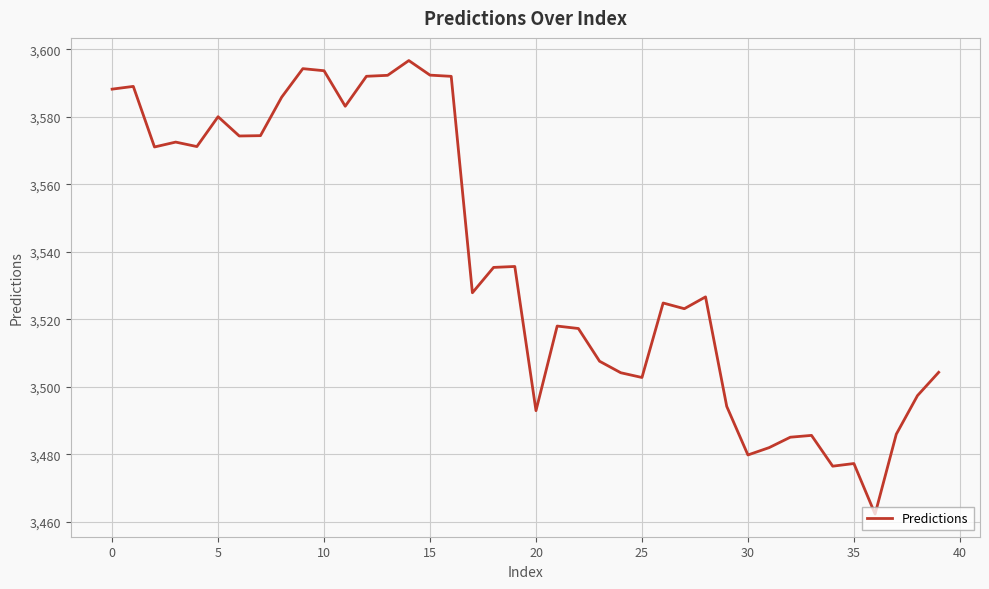

What is the difference between the maximum and minimum values?

134.3